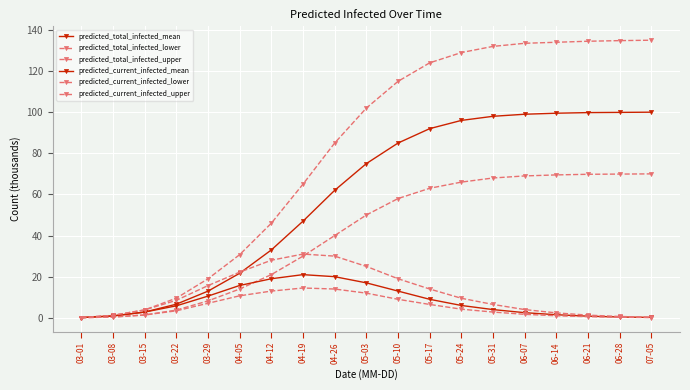

List the labels in order of predicted_current_infected_lower value, largest first.

04-19, 04-26, 04-12, 05-03, 04-05, 05-10, 03-29, 05-17, 05-24, 03-22, 05-31, 06-07, 03-15, 06-14, 06-21, 03-08, 06-28, 07-05, 03-01